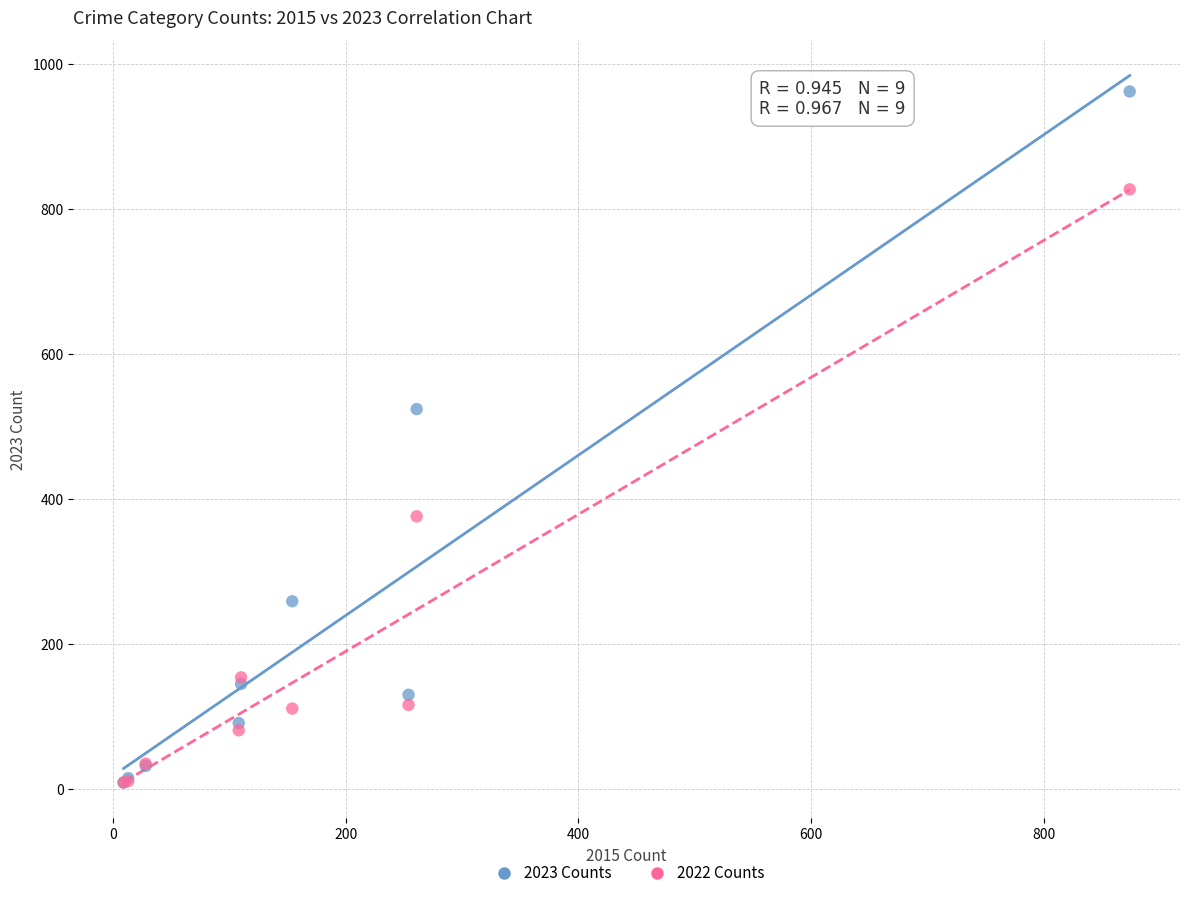

In the 2023 Counts series, what Y value is closest to 485?

524